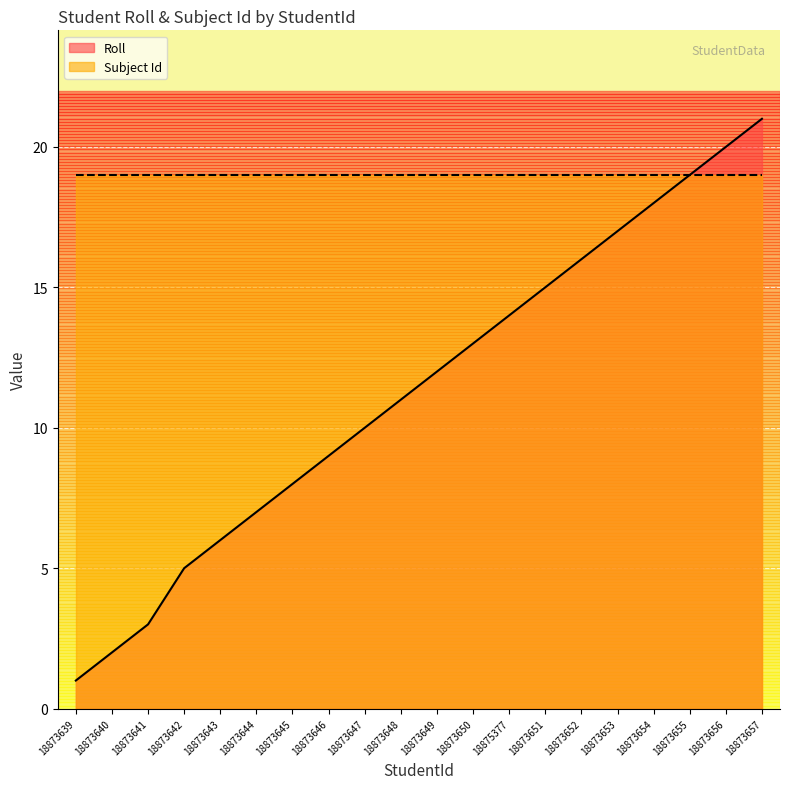

What is the difference between the second highest and second lowest values?

18